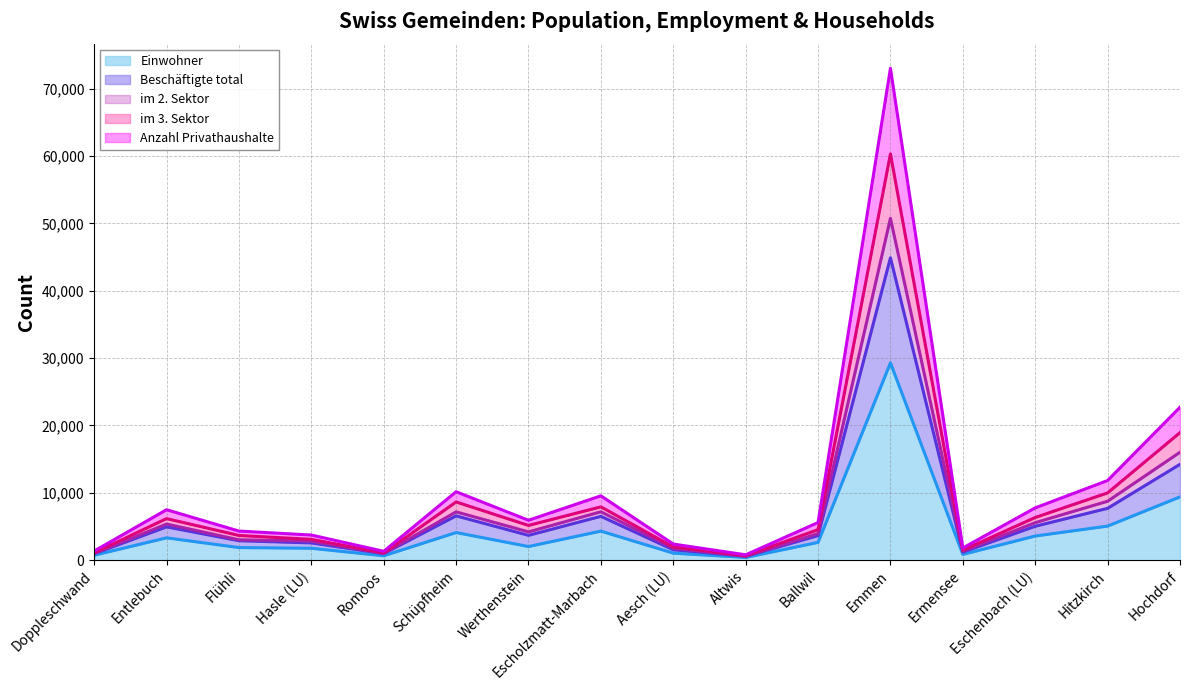

What are all the series names shown in the legend?

Einwohner, Beschäftigte total, im 2. Sektor, im 3. Sektor, Anzahl Privathaushalte